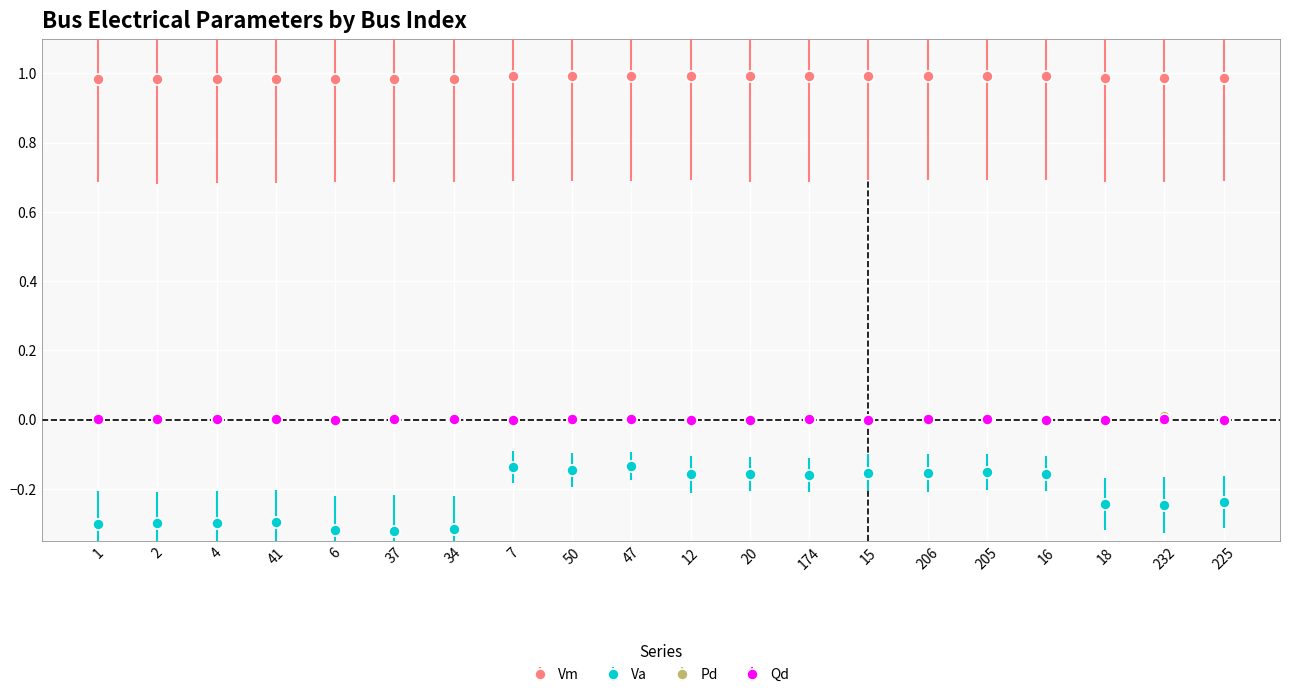

True or false: Vm and Va cross at least once.

False